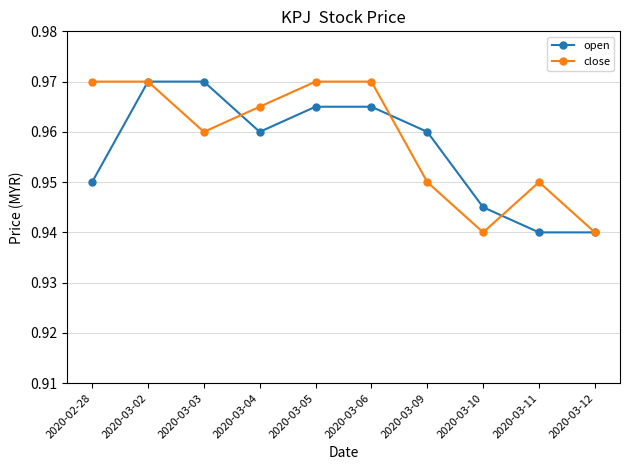

True or false: close and open cross at least once.

True